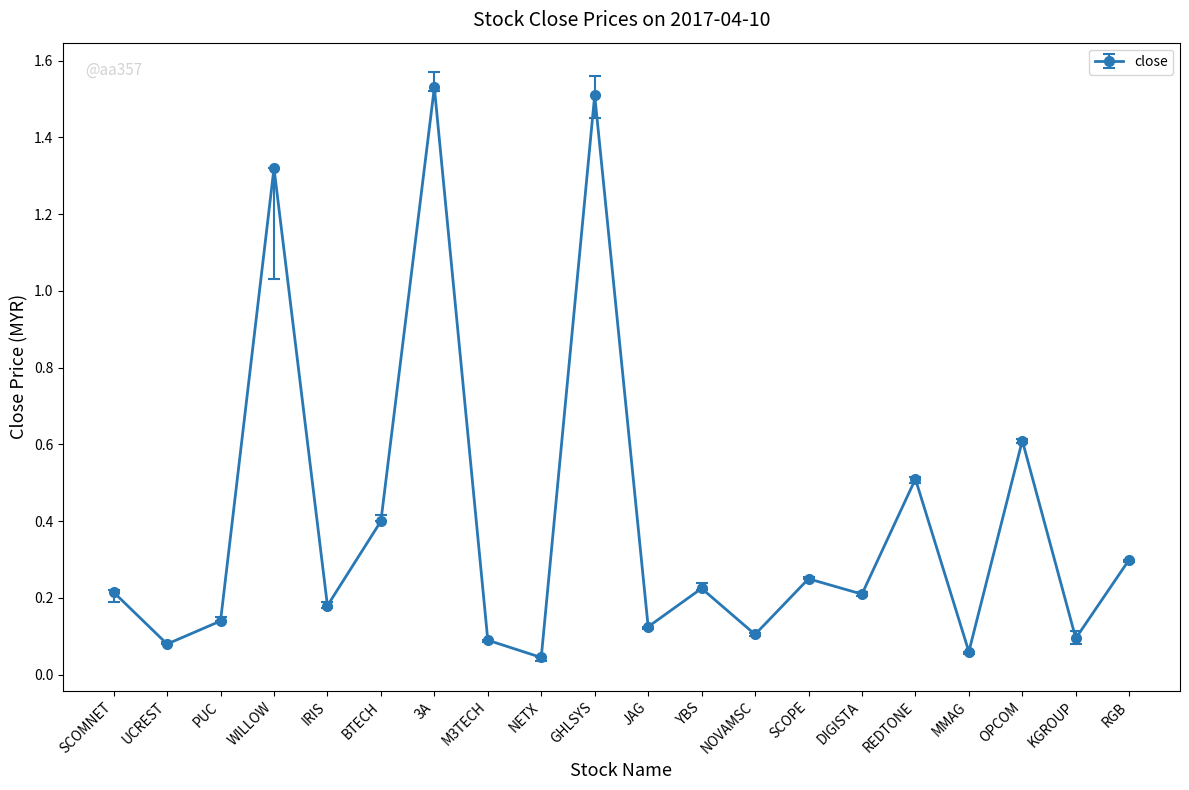

What is the label of the 5th point from the left?

IRIS